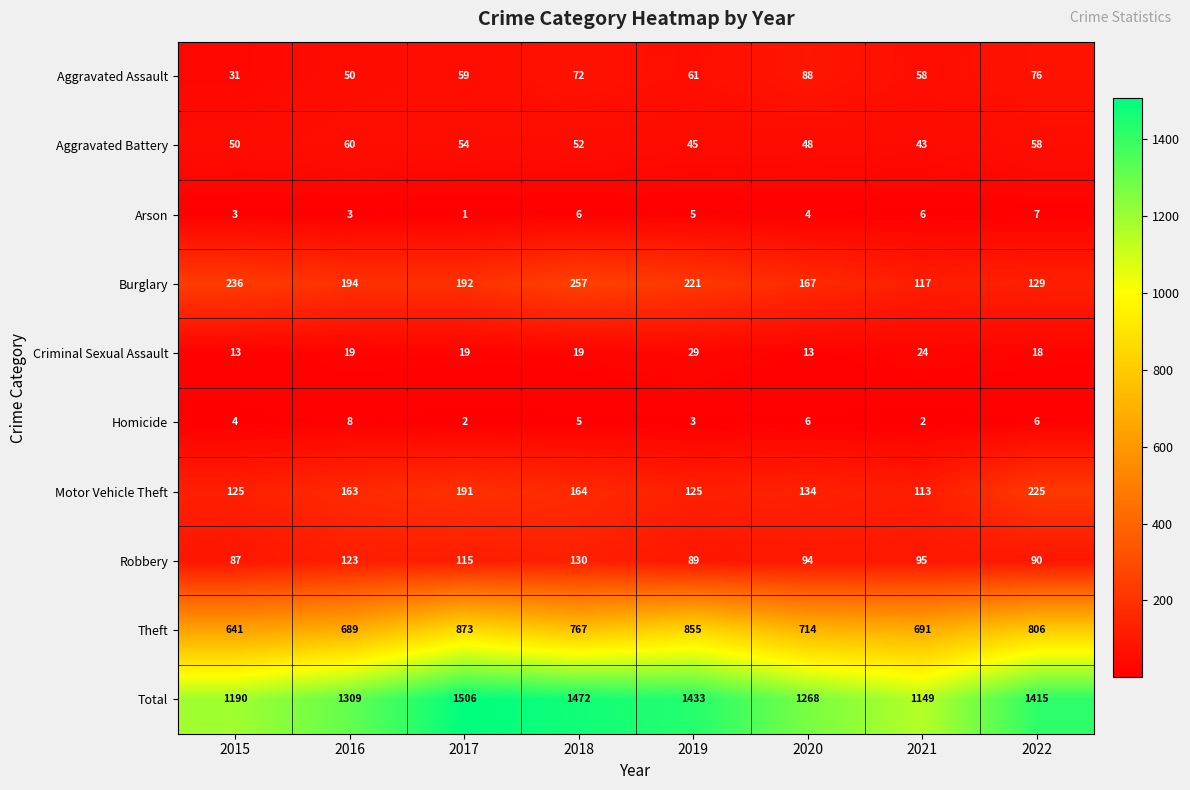

Which label corresponds to the smallest value in the chart?

2017